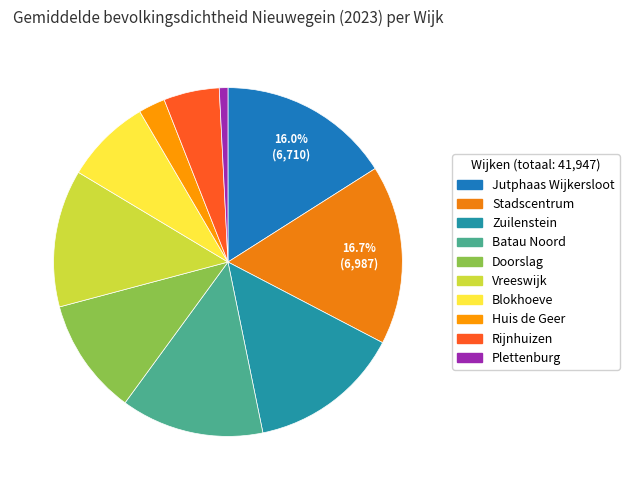

Rank the categories by value from highest to lowest.

Stadscentrum, Jutphaas Wijkersloot, Zuilenstein, Batau Noord, Vreeswijk, Doorslag, Blokhoeve, Rijnhuizen, Huis de Geer, Plettenburg